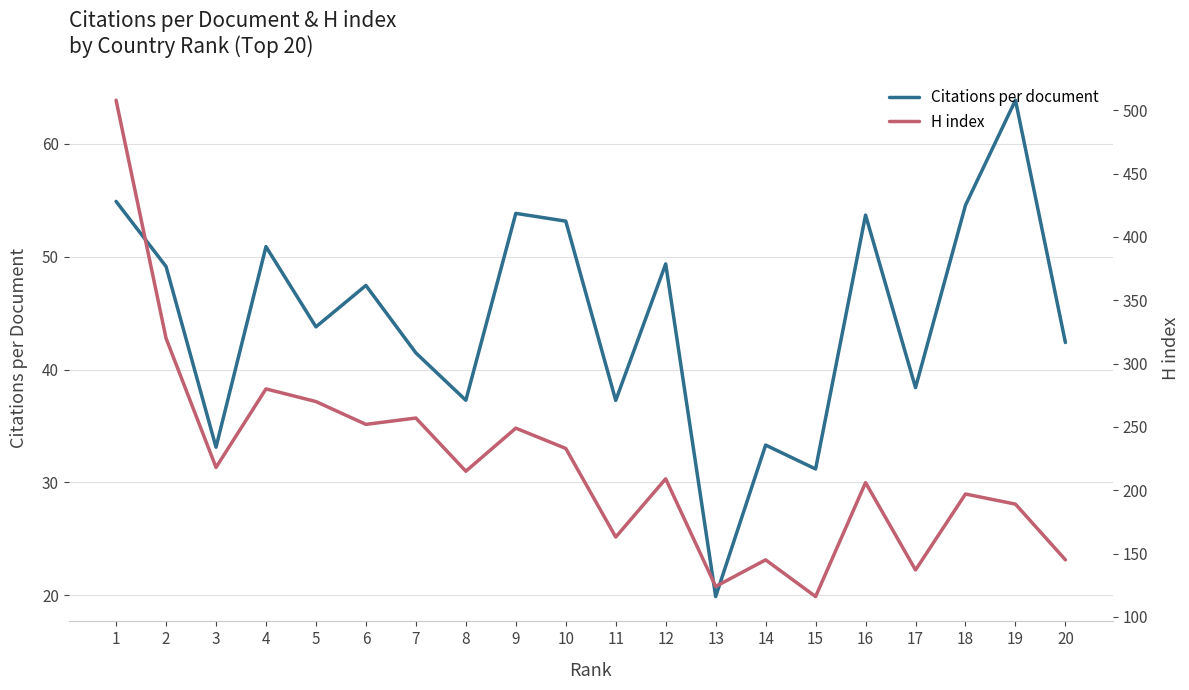

How many series are shown in this chart?

2